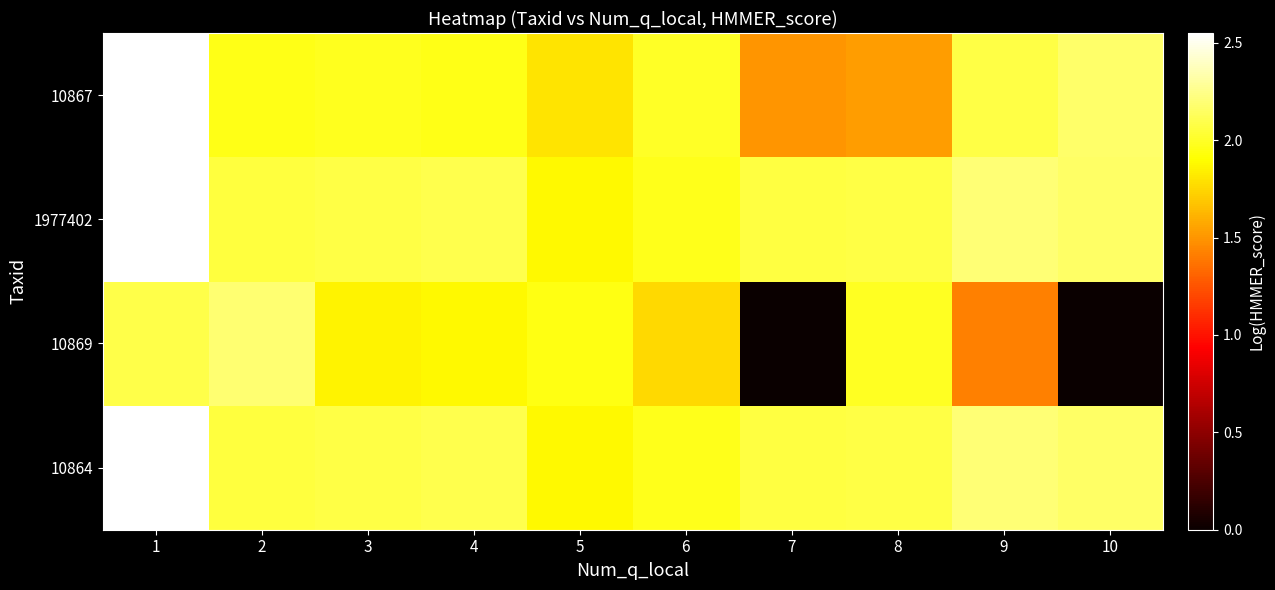

What is the difference between the highest and lowest values at 9?

0.8